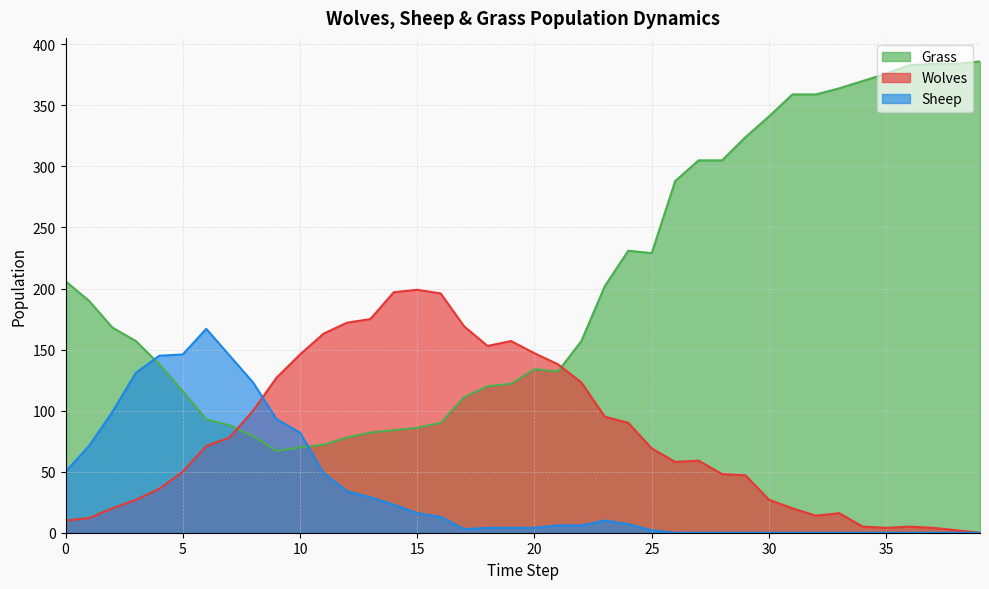

At which label is Sheep closest to 83?

10